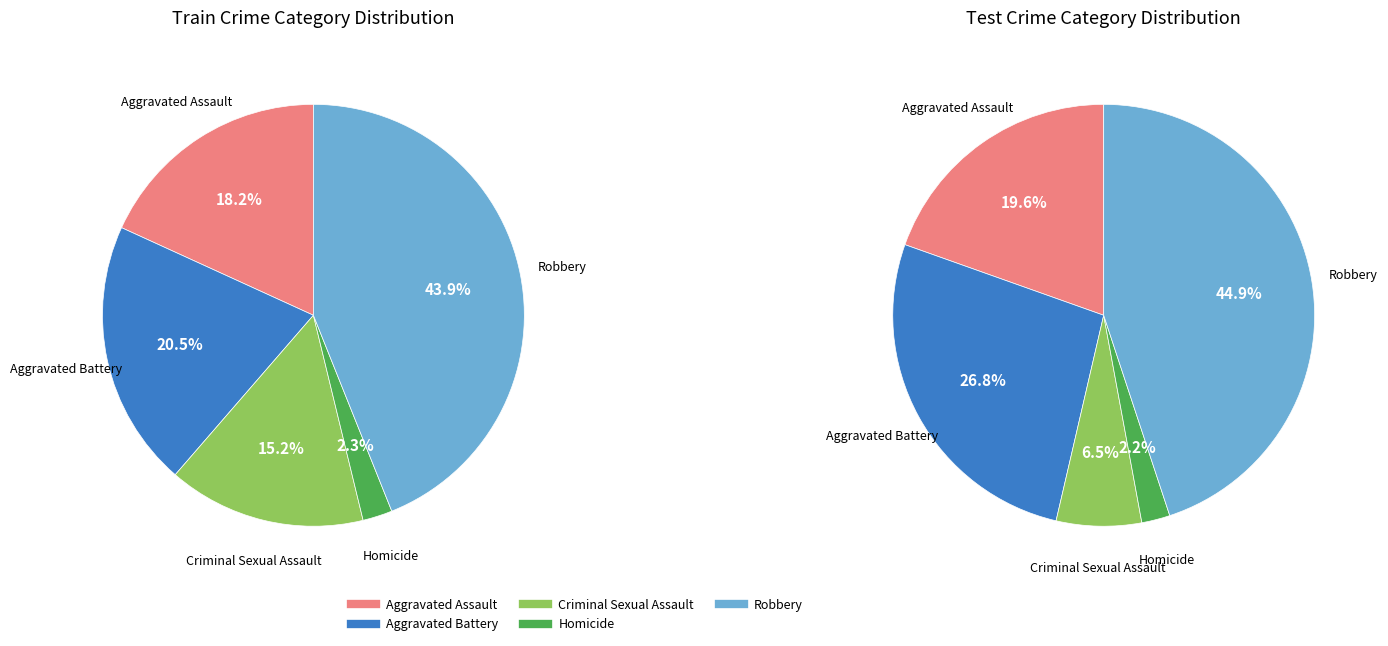

To the nearest percent, what is the difference between the Aggravated Assault and Homicide slice percentages?

16%